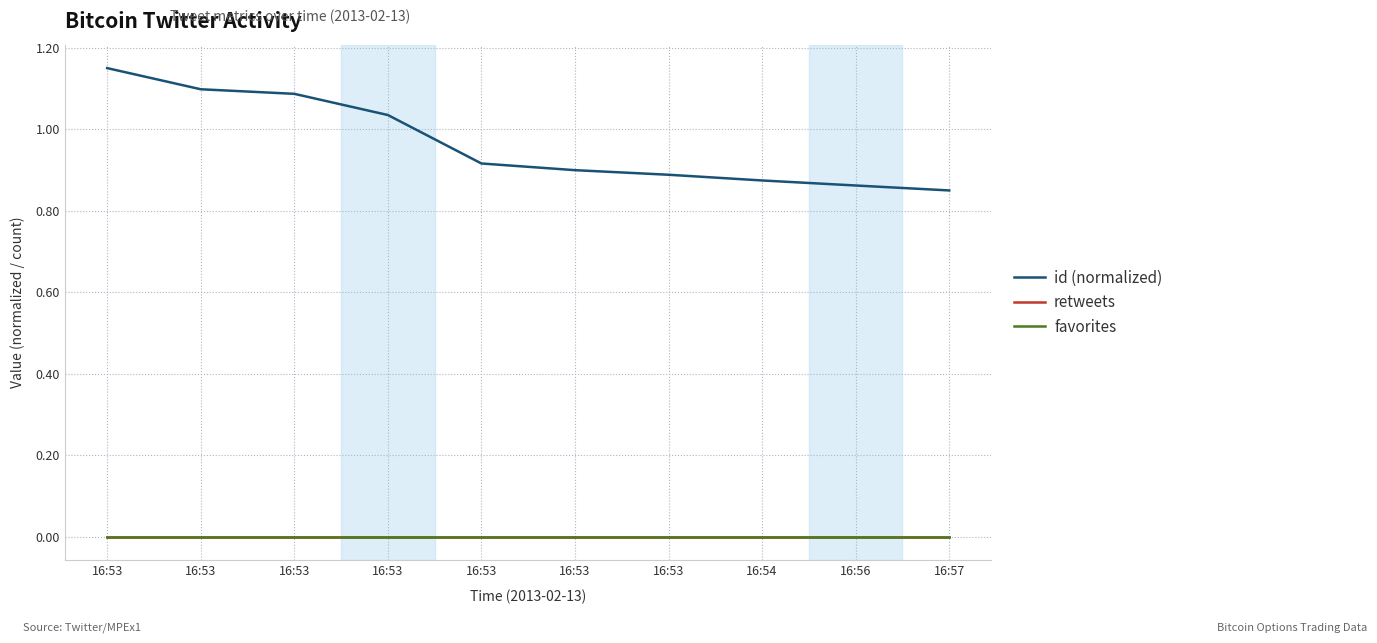

True or false: retweets and favorites cross at least once.

False